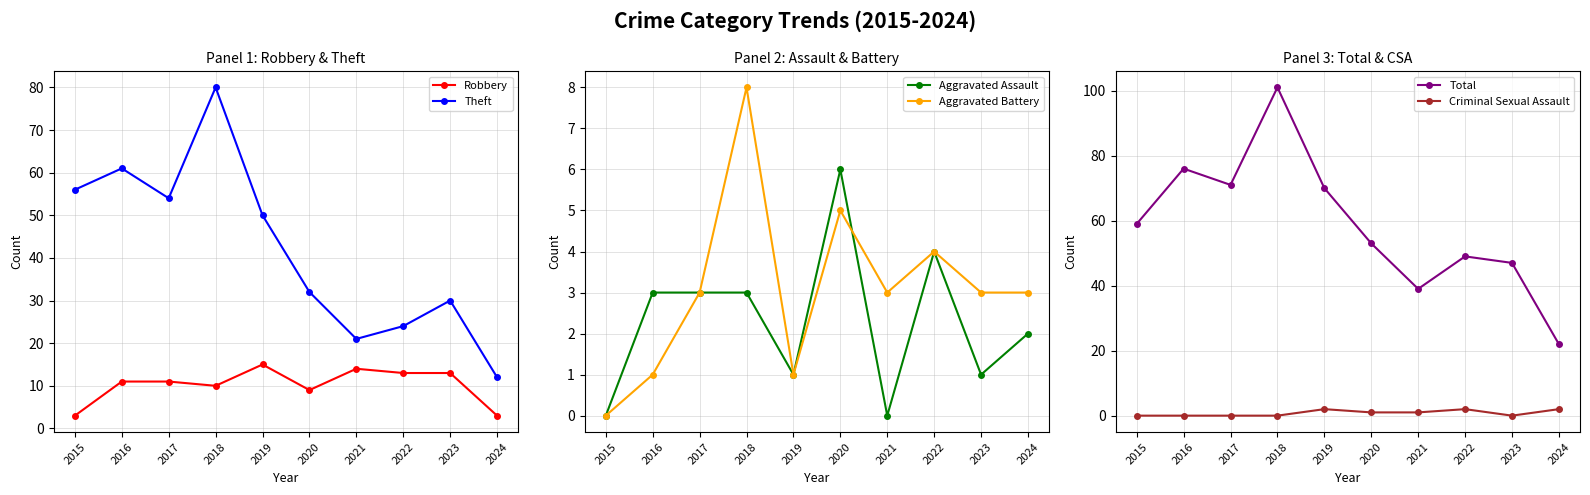

True or false: Theft has more than 2 interior local peaks.

True